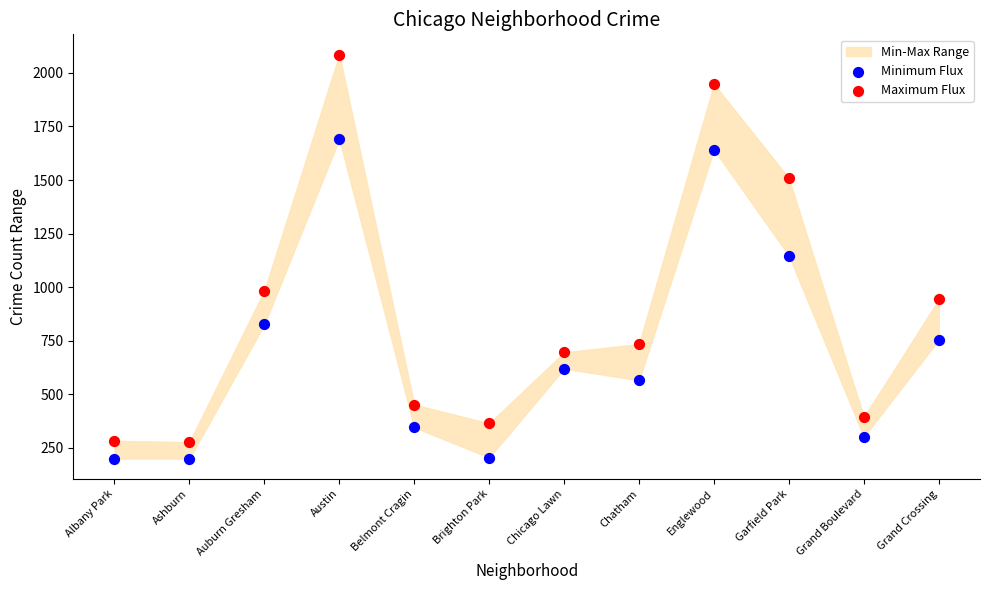

Which series has the widest spread of Y values?

Maximum Flux